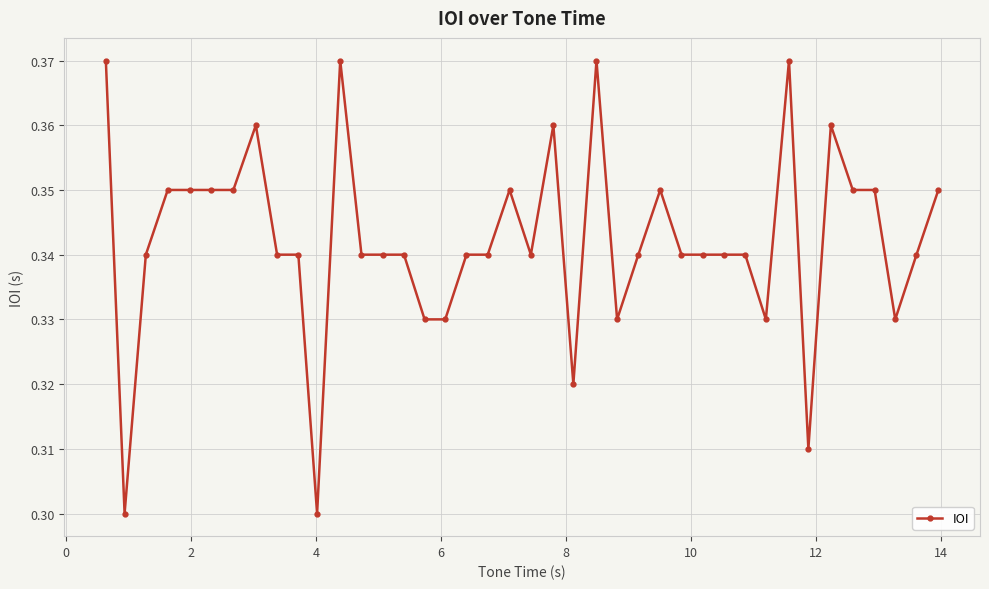

What is the sum of all values?

13.7